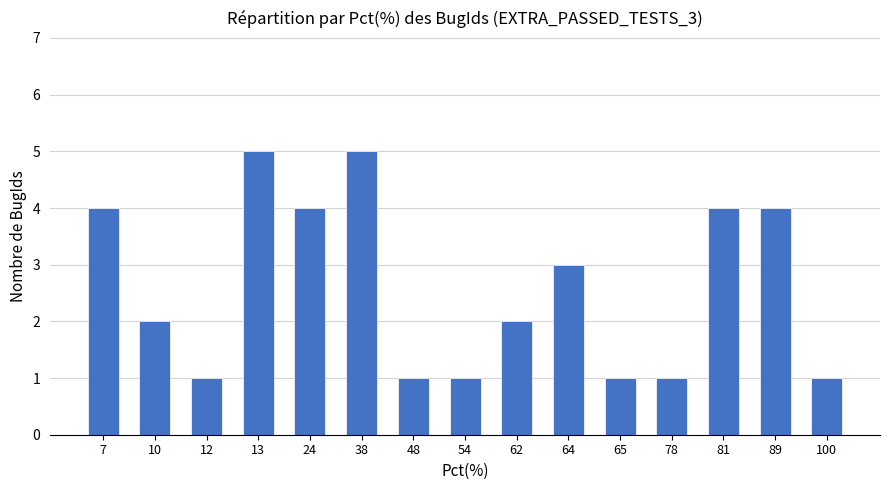

True or false: the data shows 2 at 12.

False